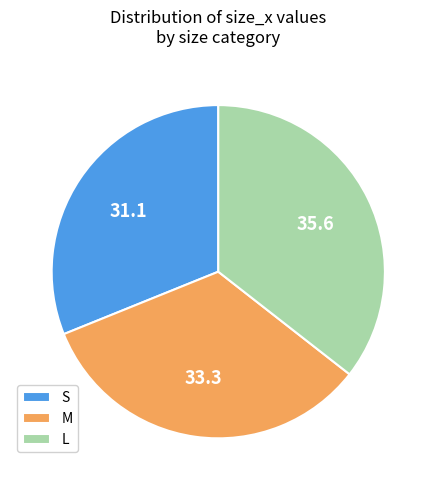

The S slice represents 31% of the pie. True or false?

True